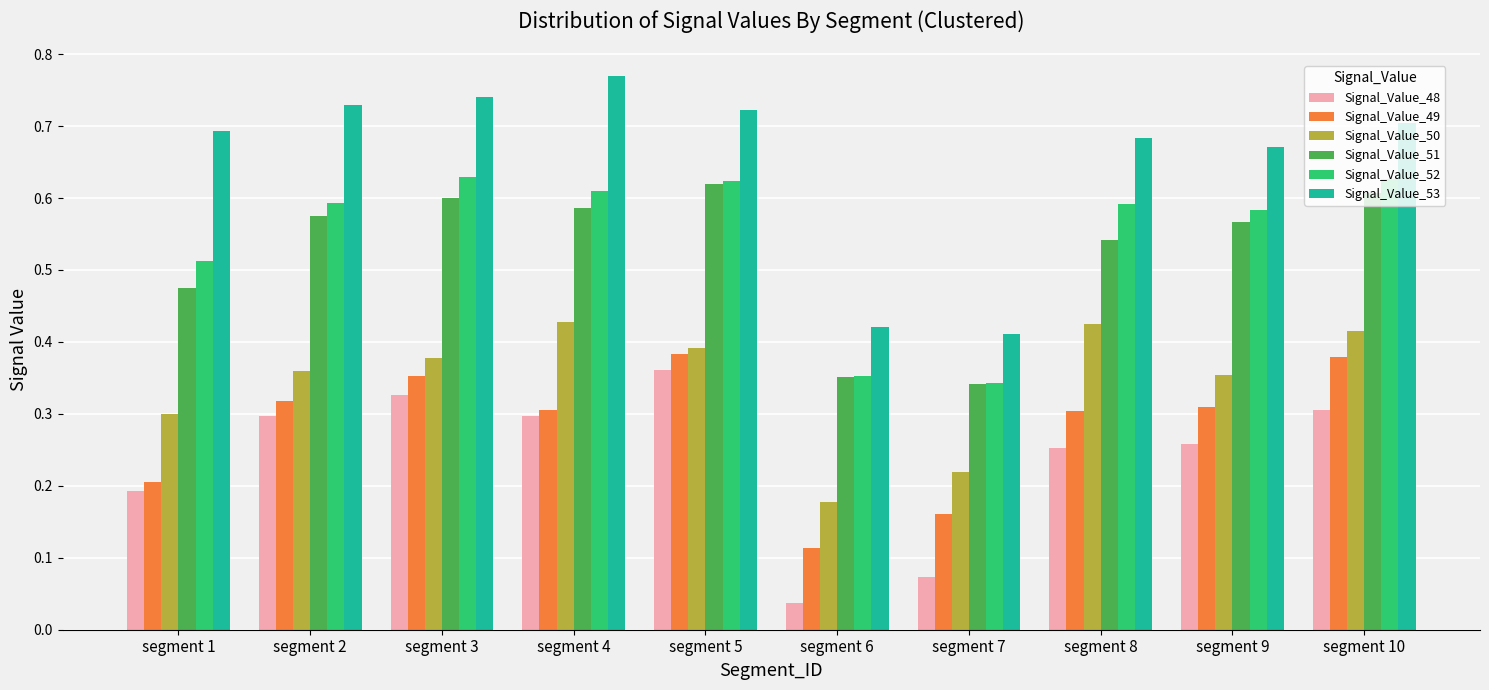

At which category is the sum across all series the highest?

segment 5